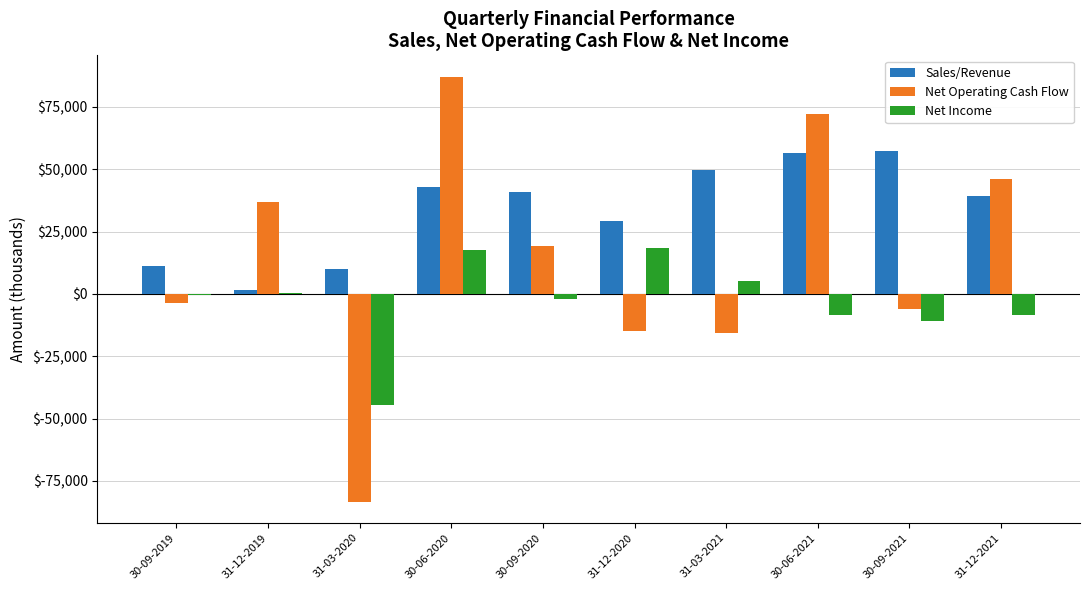

Which category has the highest value in the Net Operating Cash Flow series?

30-06-2020